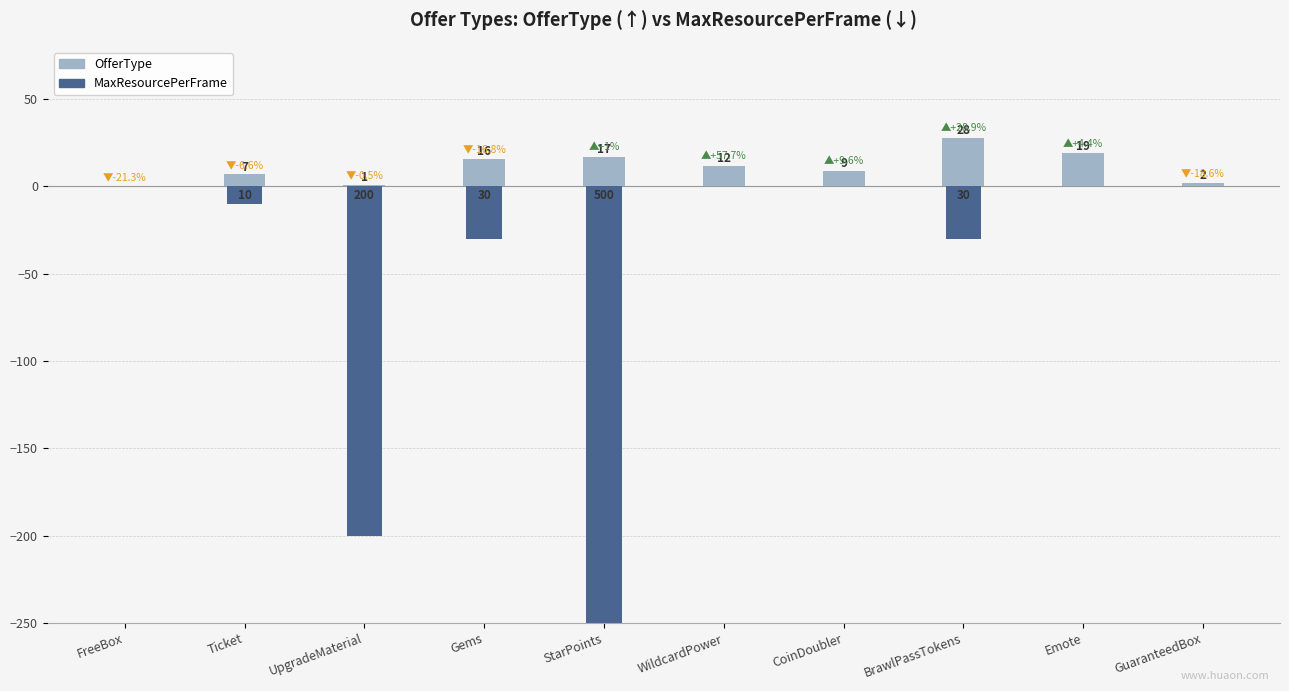

What is the difference between the second highest and minimum values in the OfferType series?

19